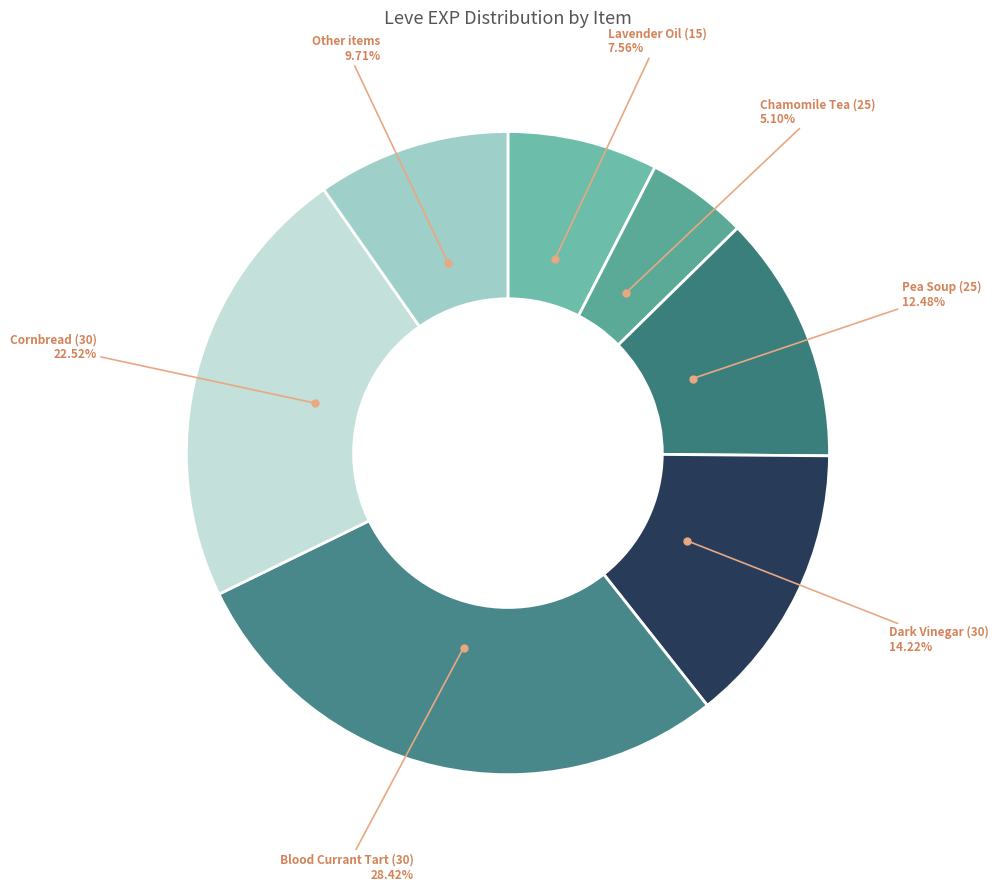

How many slices are in this pie chart?

7